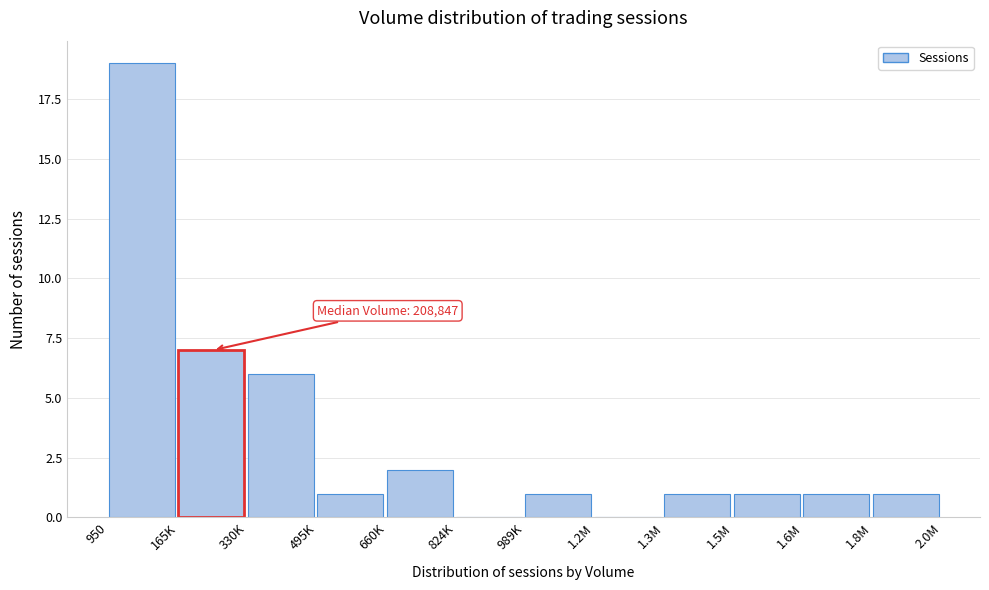

Reading left to right, what are all the values shown in this chart?

950=19	165K=7	330K=6	495K=1	660K=2	824K=0	989K=1	1.2M=0	1.3M=1	1.5M=1	1.6M=1	1.8M=1